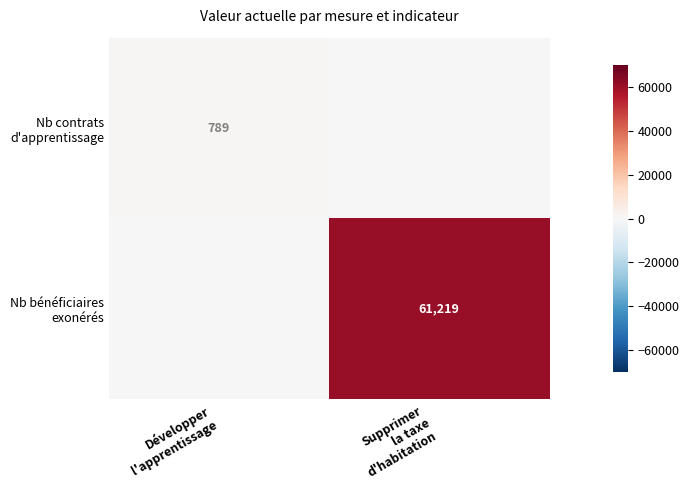

Is the value of Nb bénéficiaires exonérés at Développer l'apprentissage greater than the value of Nb contrats d'apprentissage at Développer l'apprentissage?

No